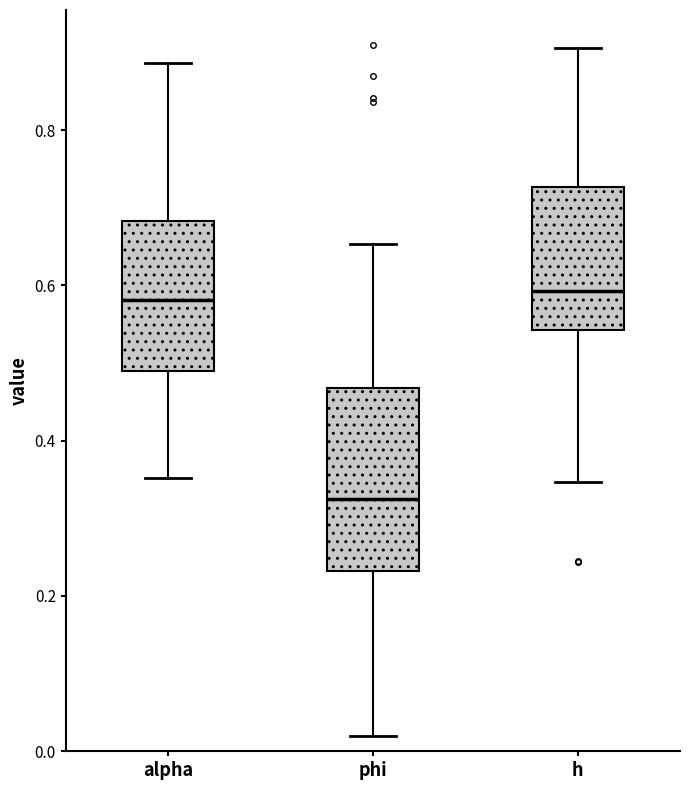

Reading left to right, read every box against the y-axis: the position of its median line, the range the box covers, and the ends of its whiskers. The values are not printed on the chart, so give them approximately, as read against the axis.

alpha: median 0.58, box 0.50 to 0.68, whiskers 0.36 to 0.88
phi: median 0.32, box 0.24 to 0.46, whiskers 0.02 to 0.66
h: median 0.60, box 0.54 to 0.72, whiskers 0.34 to 0.90